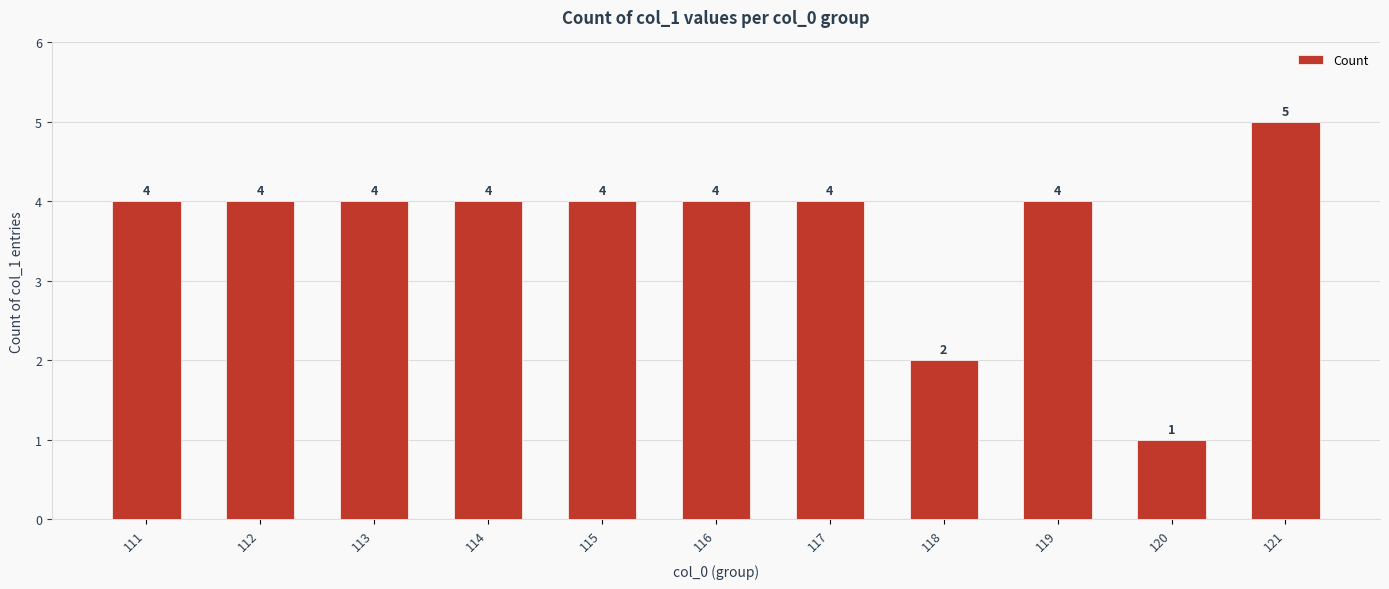

The chart shows a value of 1 at 119. True or false?

False